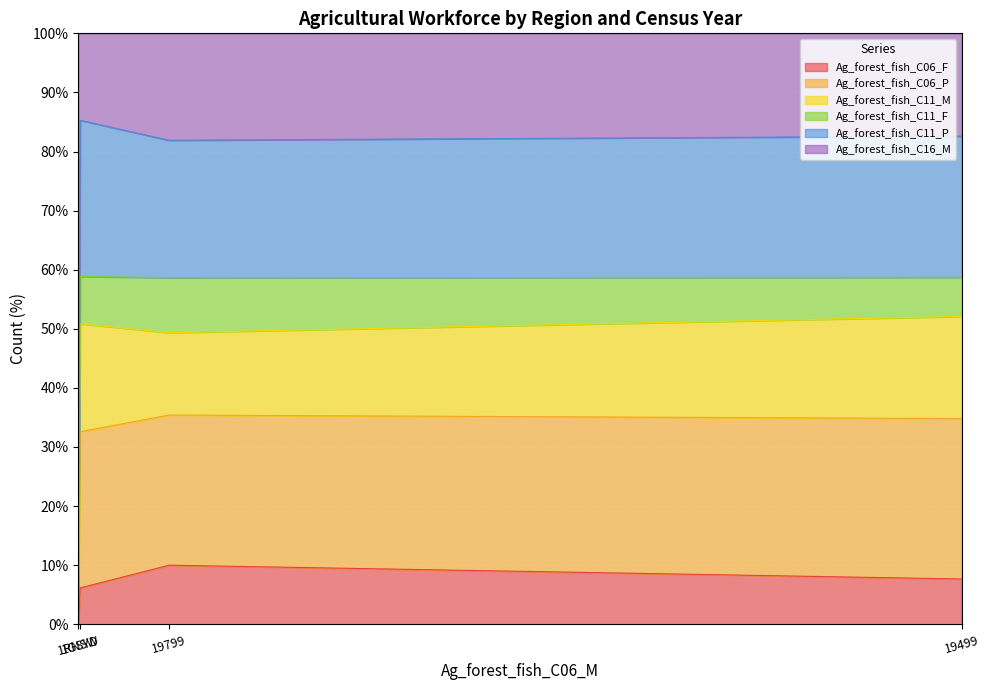

What is the highest value of the Ag_forest_fish_C06_F series?

10.0